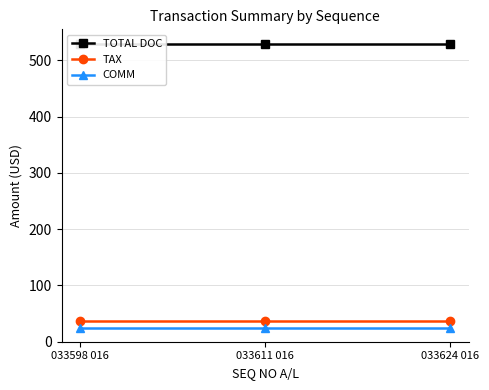

Which category has the lowest value across all series?

033598 016